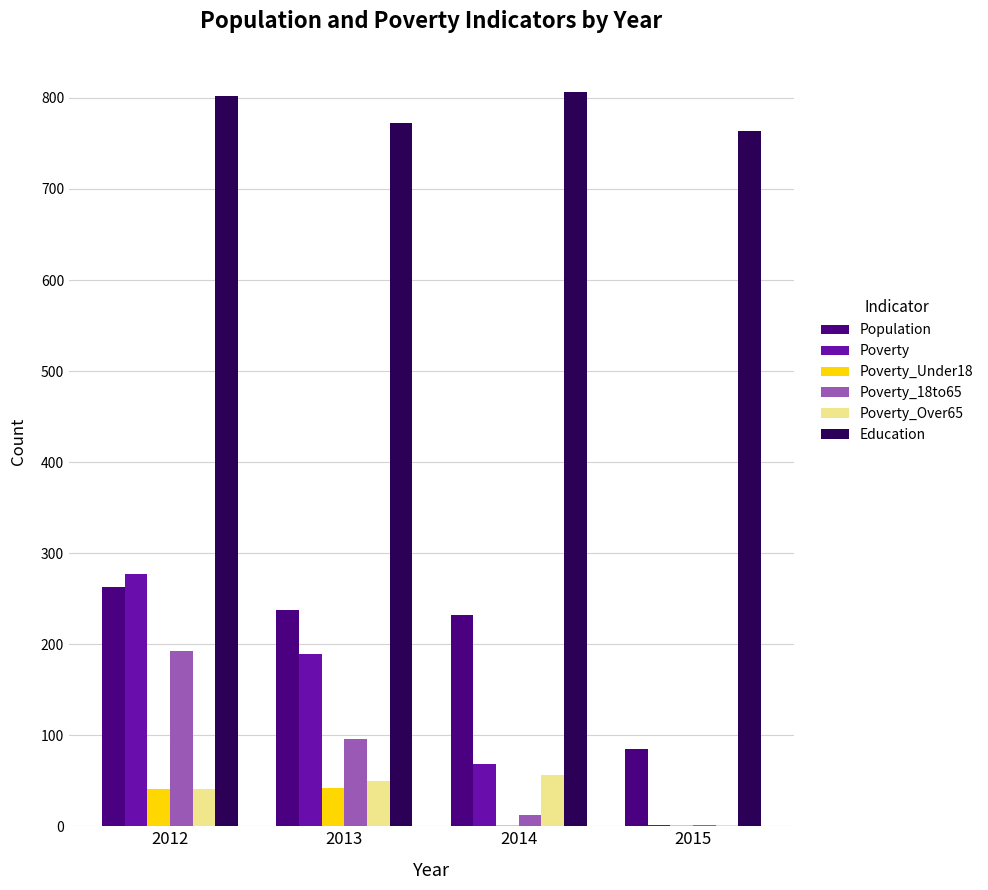

What is the approximate value of Education at 2014?

806